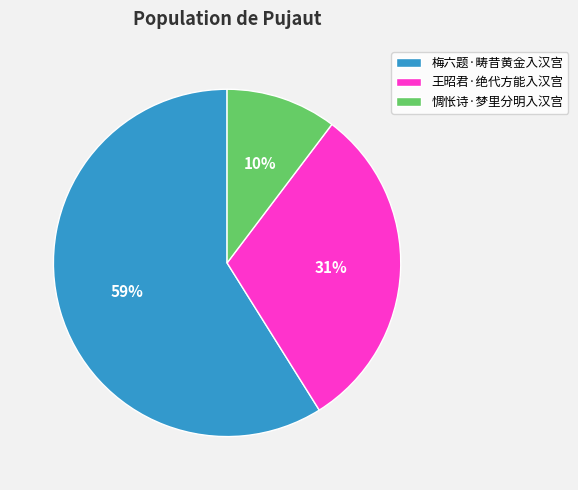

Count the number of slices in the pie.

3